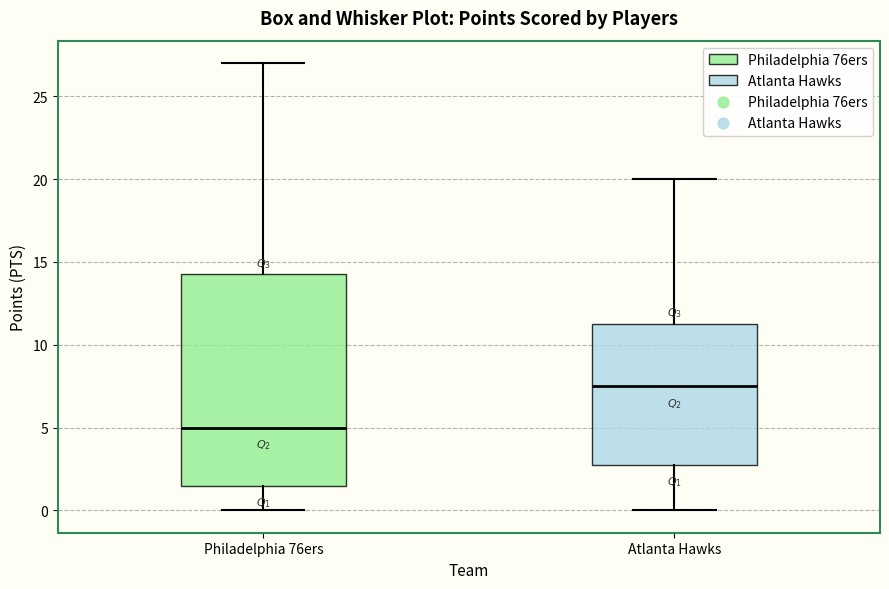

Which box's median line is the lowest?

Philadelphia 76ers